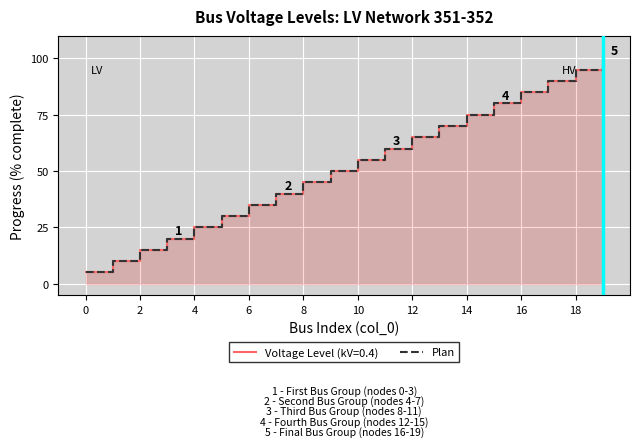

What is the average value?

52.5